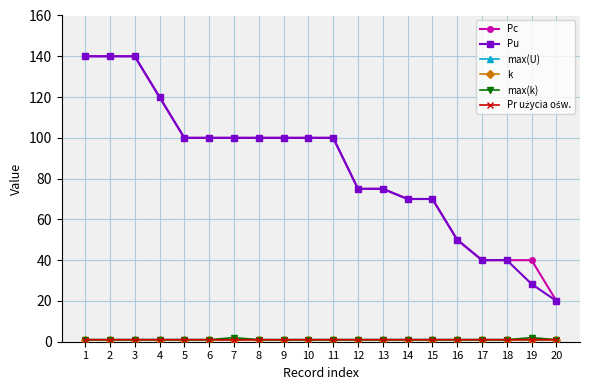

What is the lowest value of the Pc series?

20.0